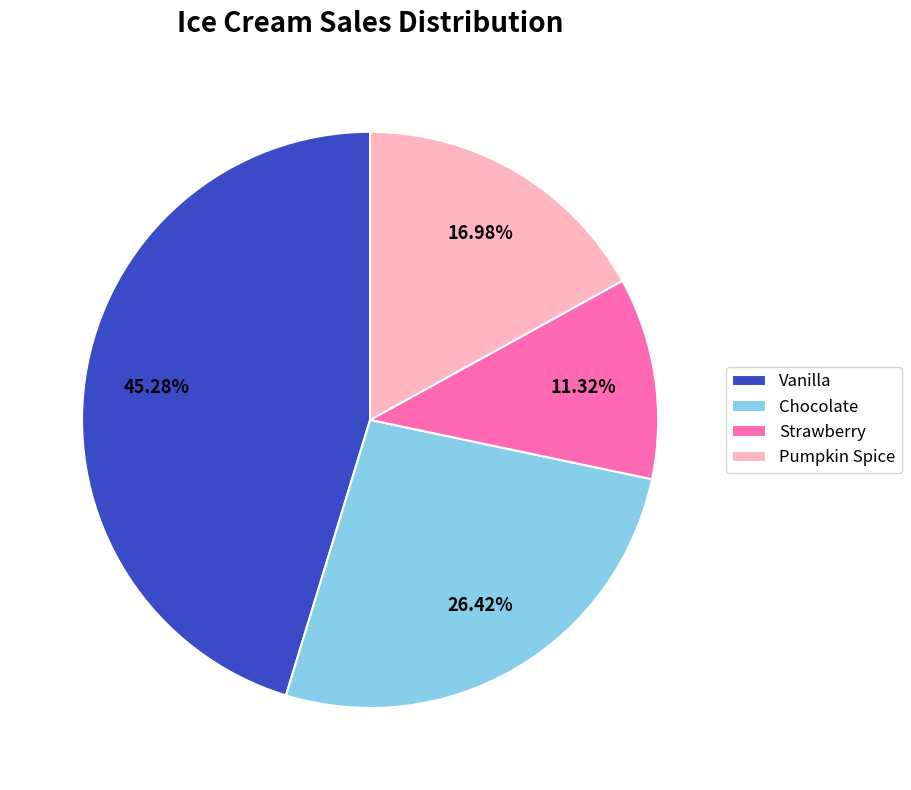

Which category has the biggest portion of the pie?

Vanilla